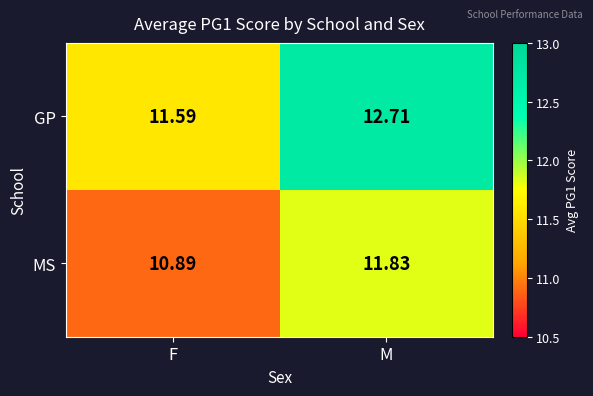

Where is GP nearest to the value 12?

F